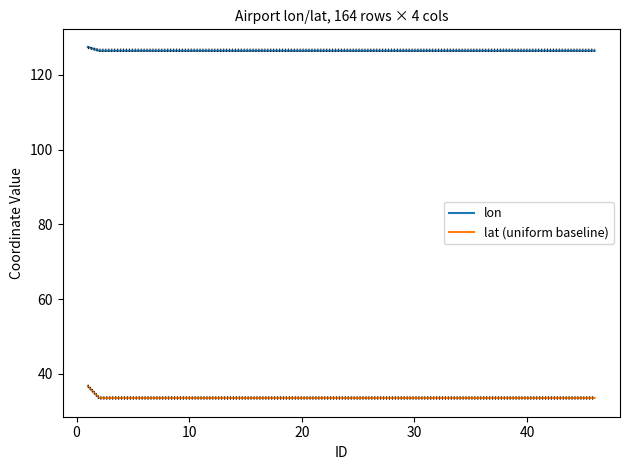

What is the lowest value of the lat (uniform baseline) series?

33.5